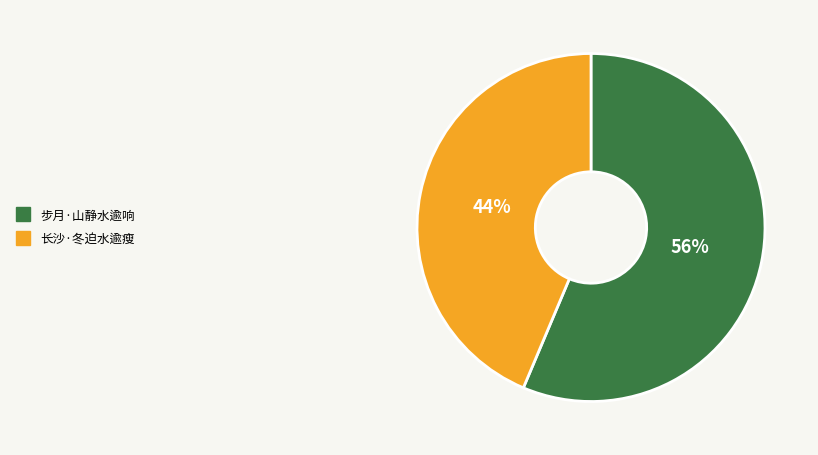

The 步月·山静水逾响 slice represents 62% of the pie. True or false?

False